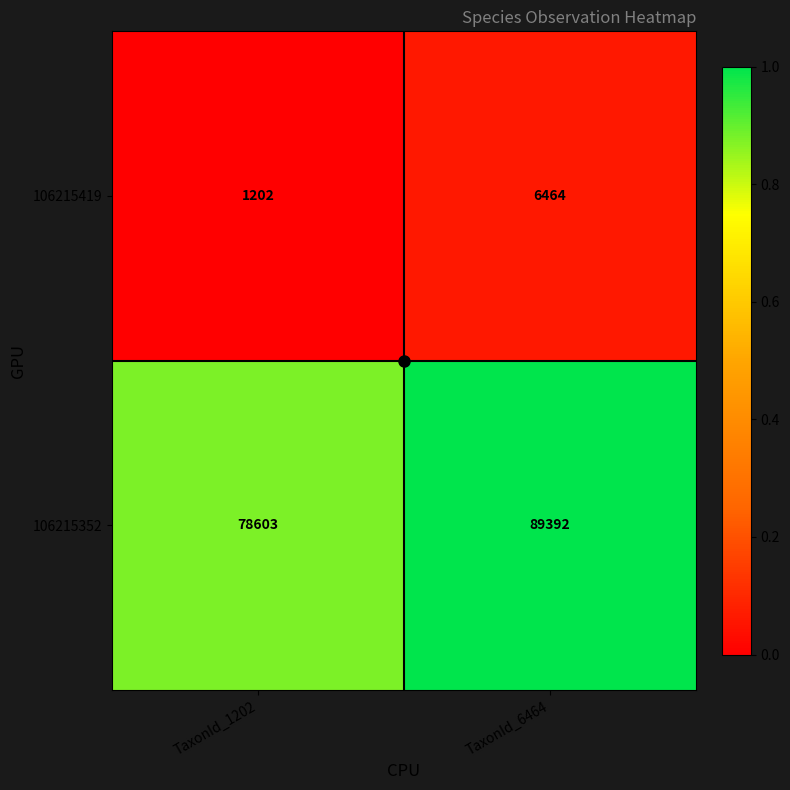

Where is 106215352 nearest to the value 83997?

TaxonId_1202